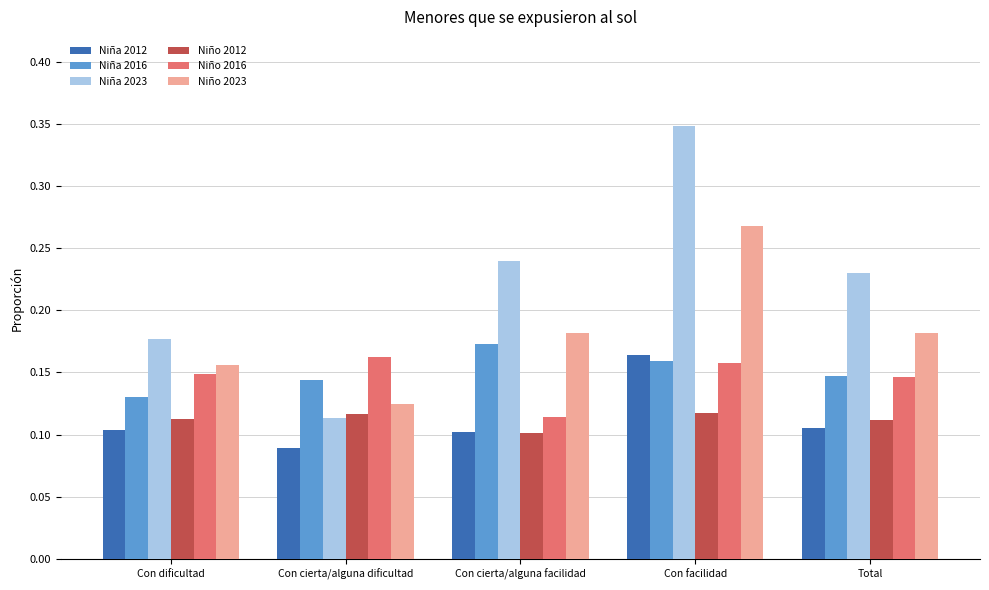

Does the chart contain any negative values?

No